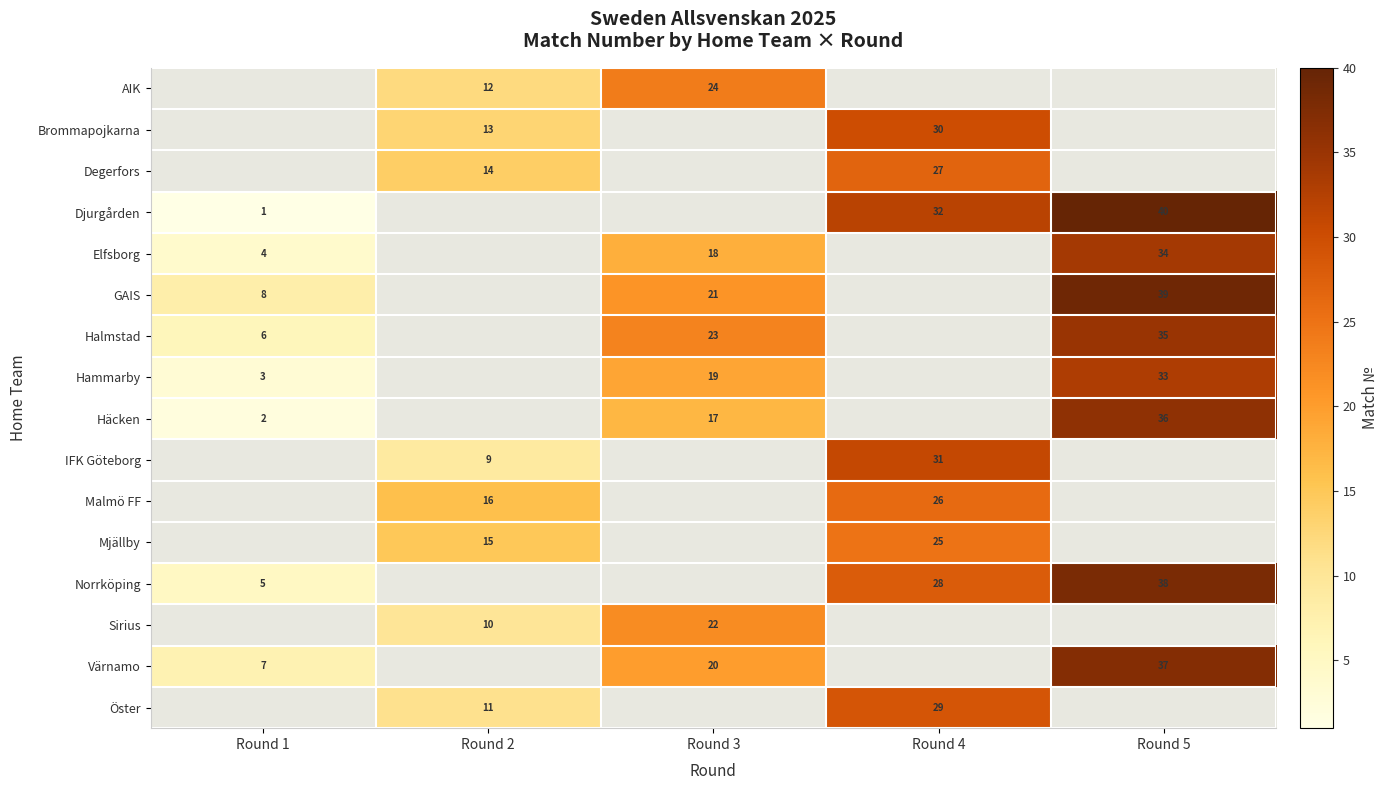

The value of Halmstad at Round 1 is 10. True or false?

False